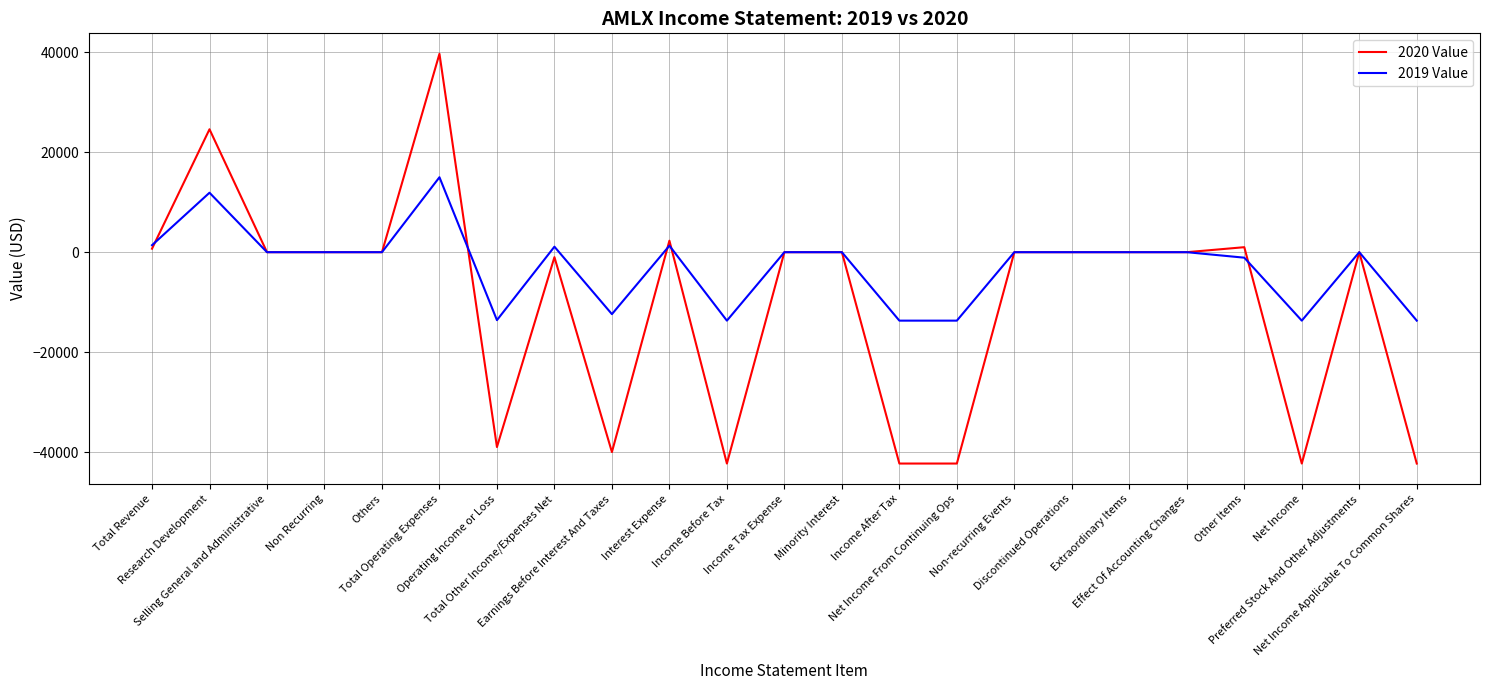

How many series are shown in this chart?

2